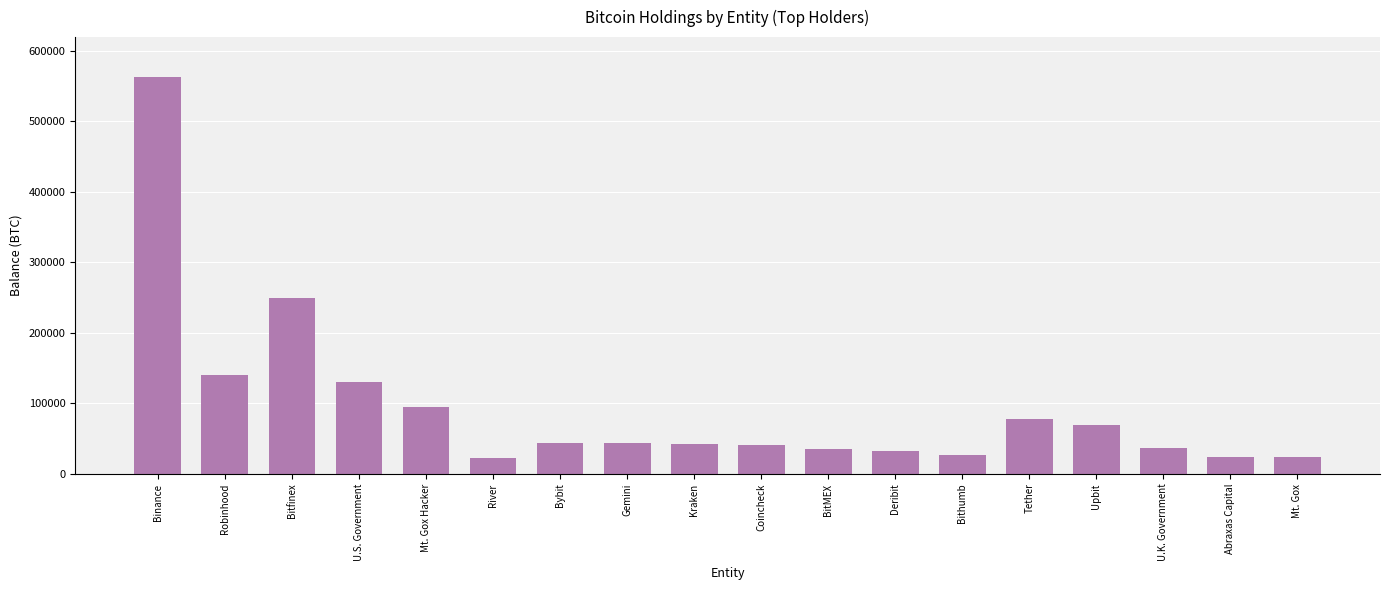

What is the sum of the values at BitMEX and Upbit?

104647.4